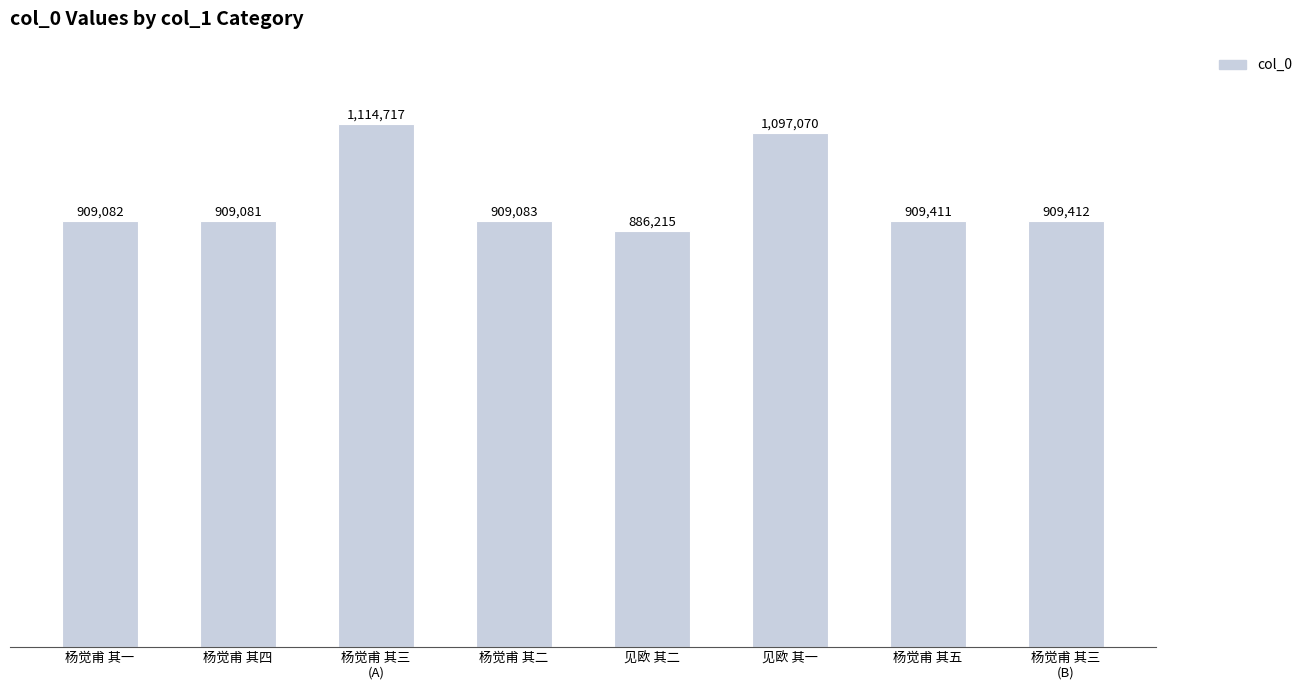

True or false: the data shows 909081 at 杨觉甫 其四.

True